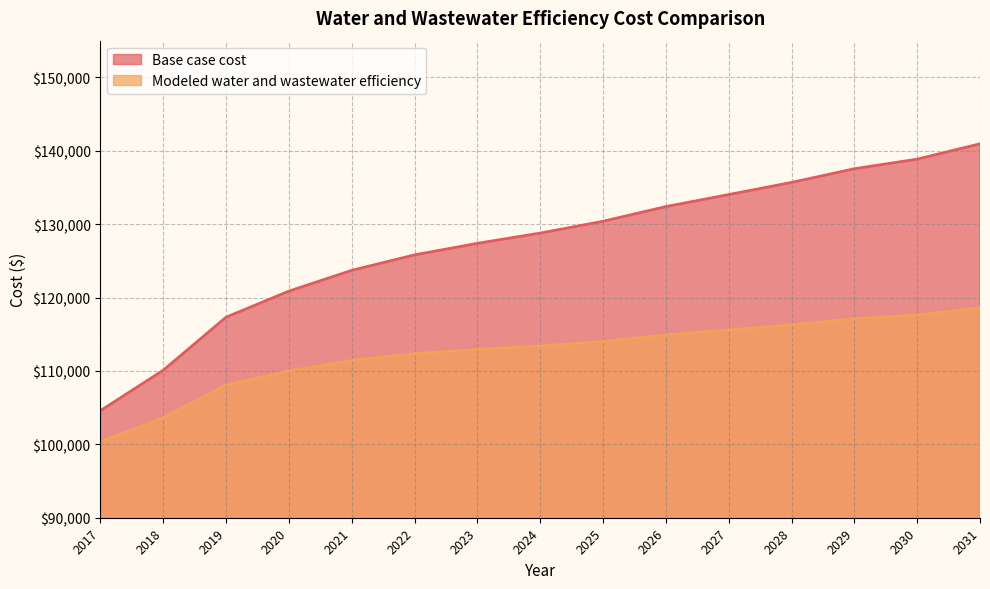

Which series has the largest range (max minus min)?

Base case cost